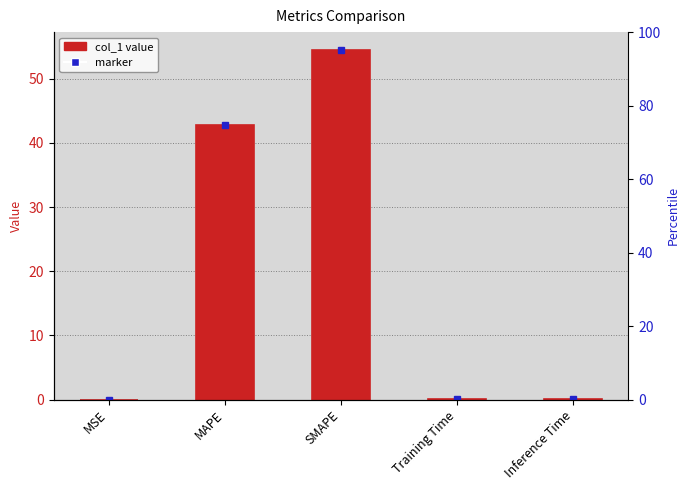

Reading left to right, what are all the values shown in this chart?

0.0	42.8	54.5	0.0	0.0